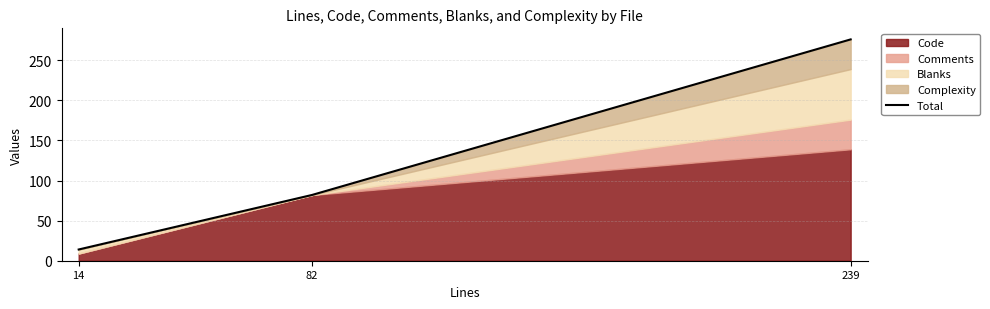

Rank the categories by value from lowest to highest.

14, 82, 239